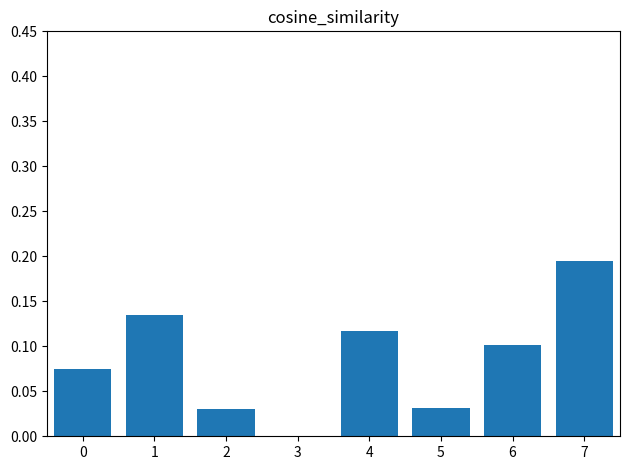

Where is the data nearest to the value 0?

3